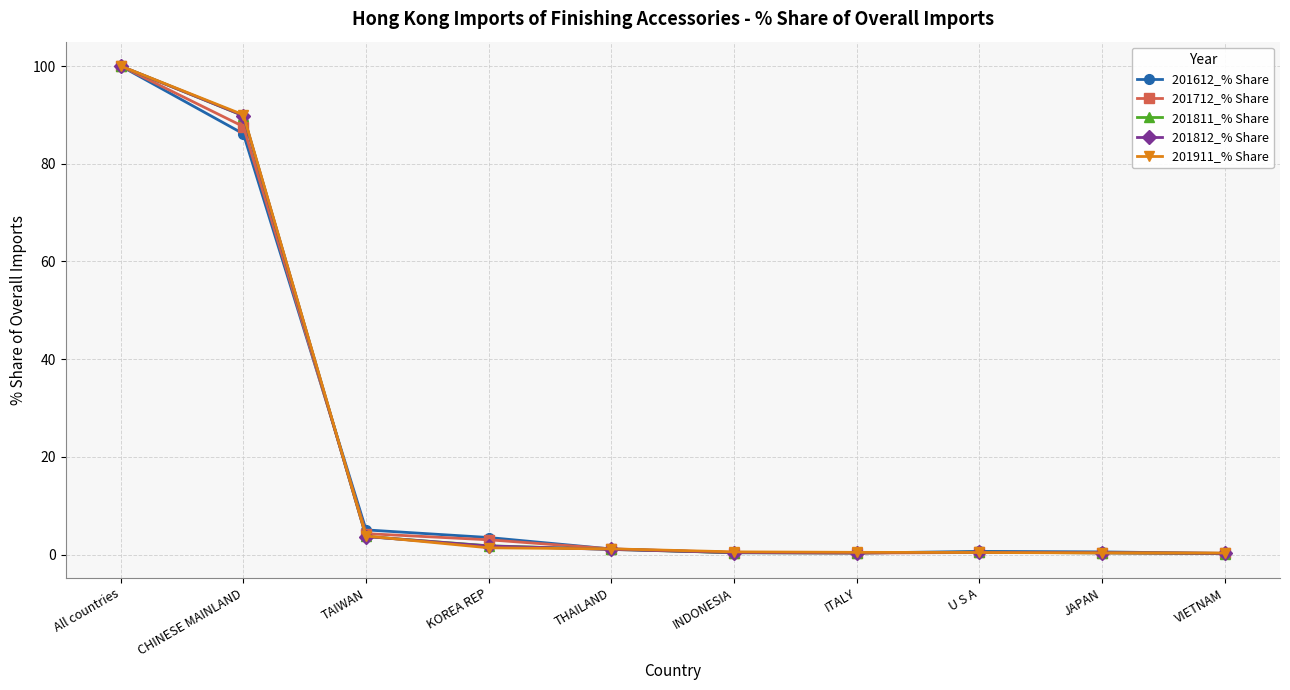

Where is 201612_% Share nearest to the value 50?

CHINESE MAINLAND